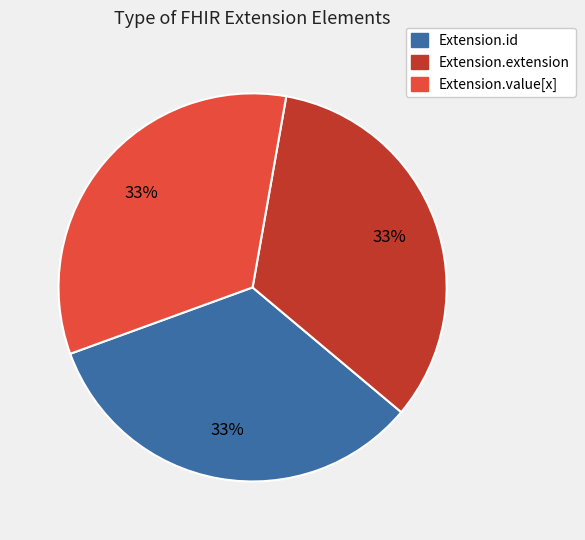

Is there any slice that represents more than half of the pie?

No